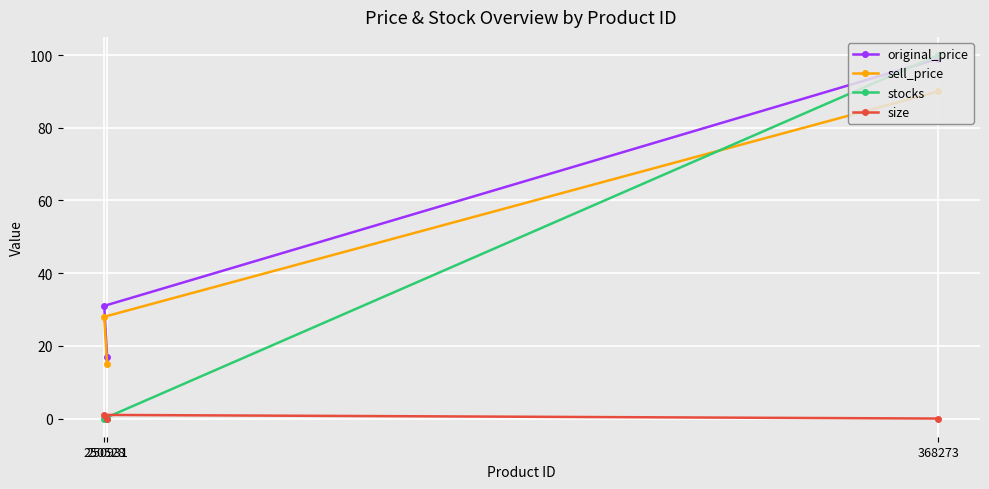

What is the value of the stocks point at the 3rd from the left?

100